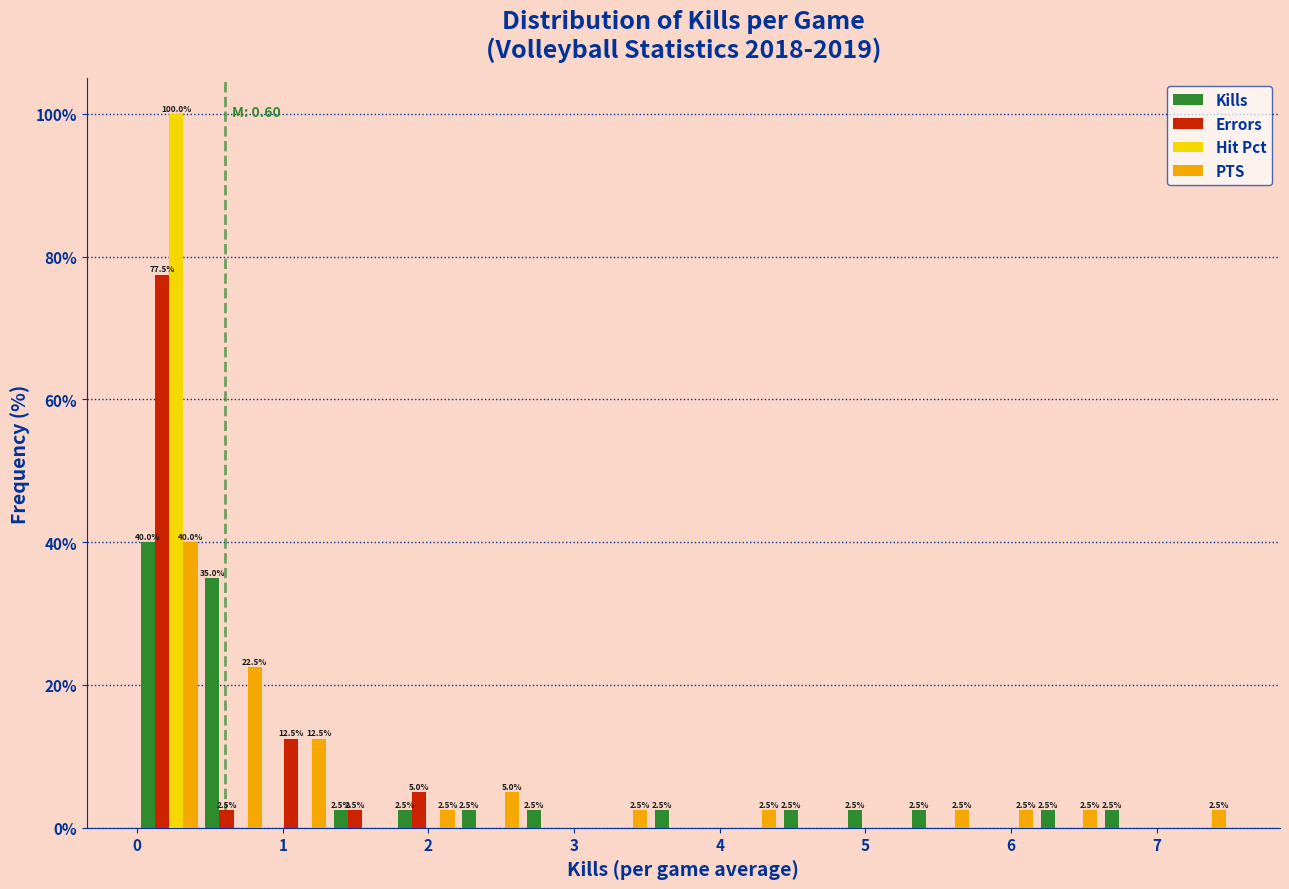

In the PTS series, which range on the x-axis has the tallest bar?

0.0 to 0.4